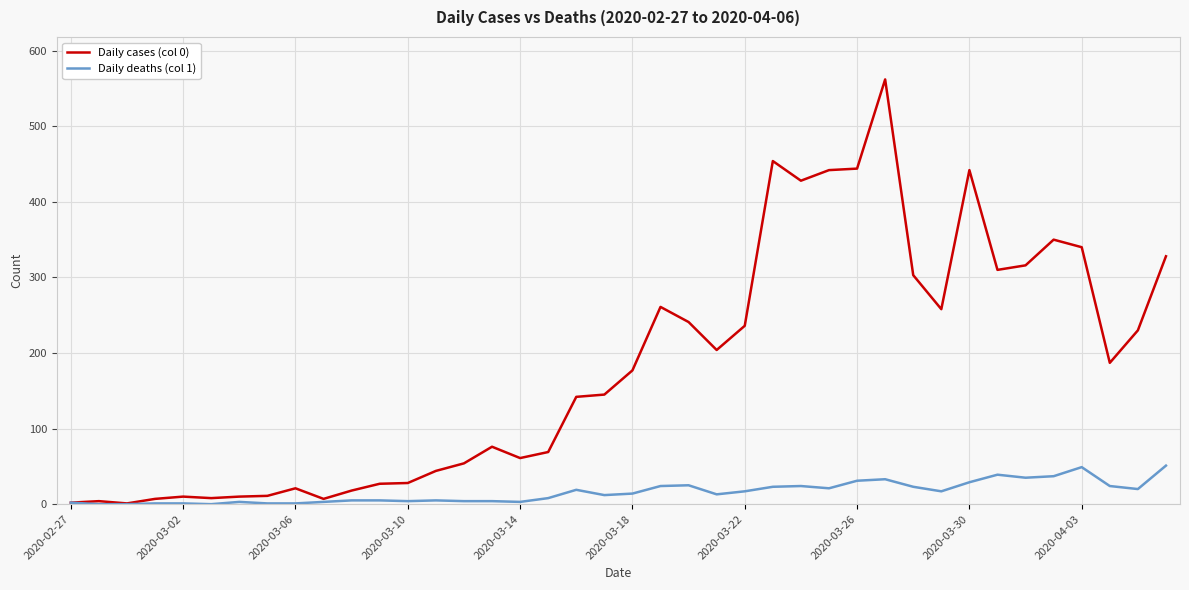

Which series has the largest range (max minus min)?

Daily cases (col 0)